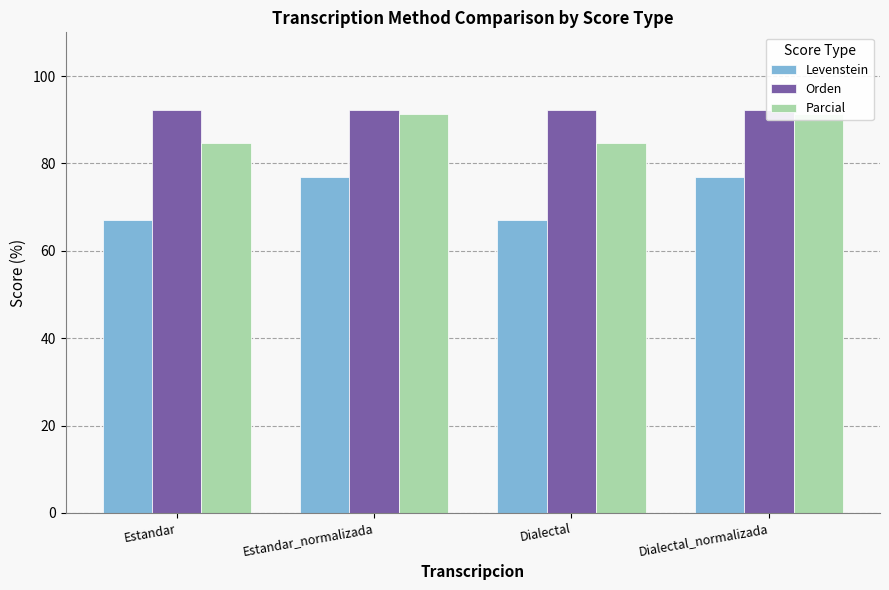

What value does the Levenstein series have at Estandar?

67.1